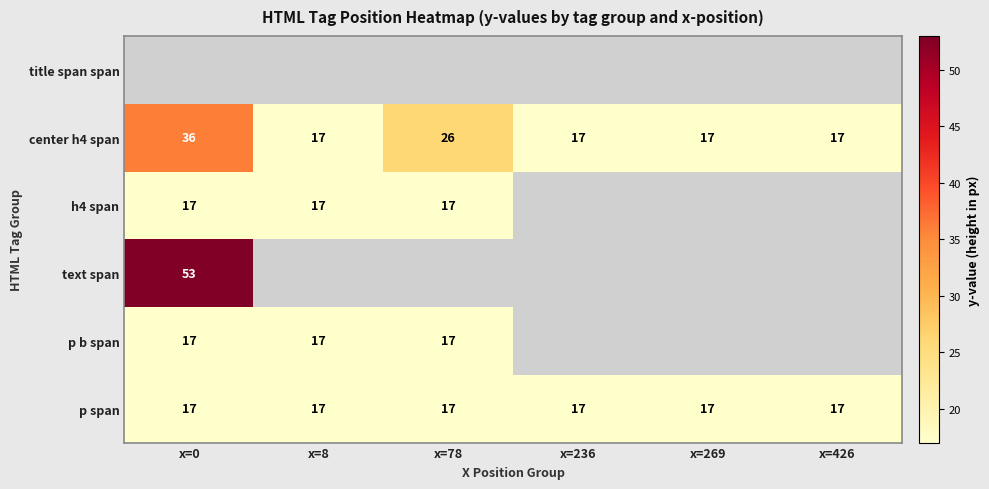

The value of center h4 span at x=78 is 41. True or false?

False